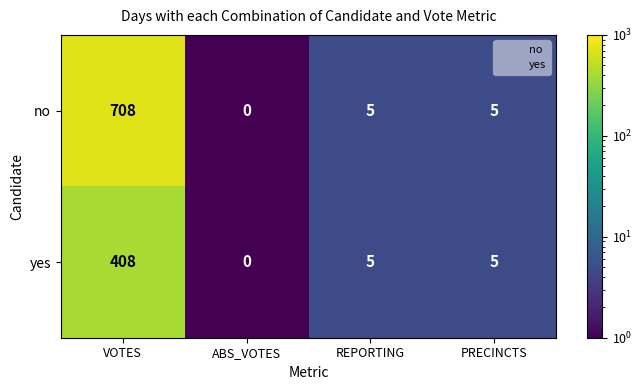

Reading left to right, list all the values displayed in this chart.

no: 708	0	5	5
yes: 408	0	5	5